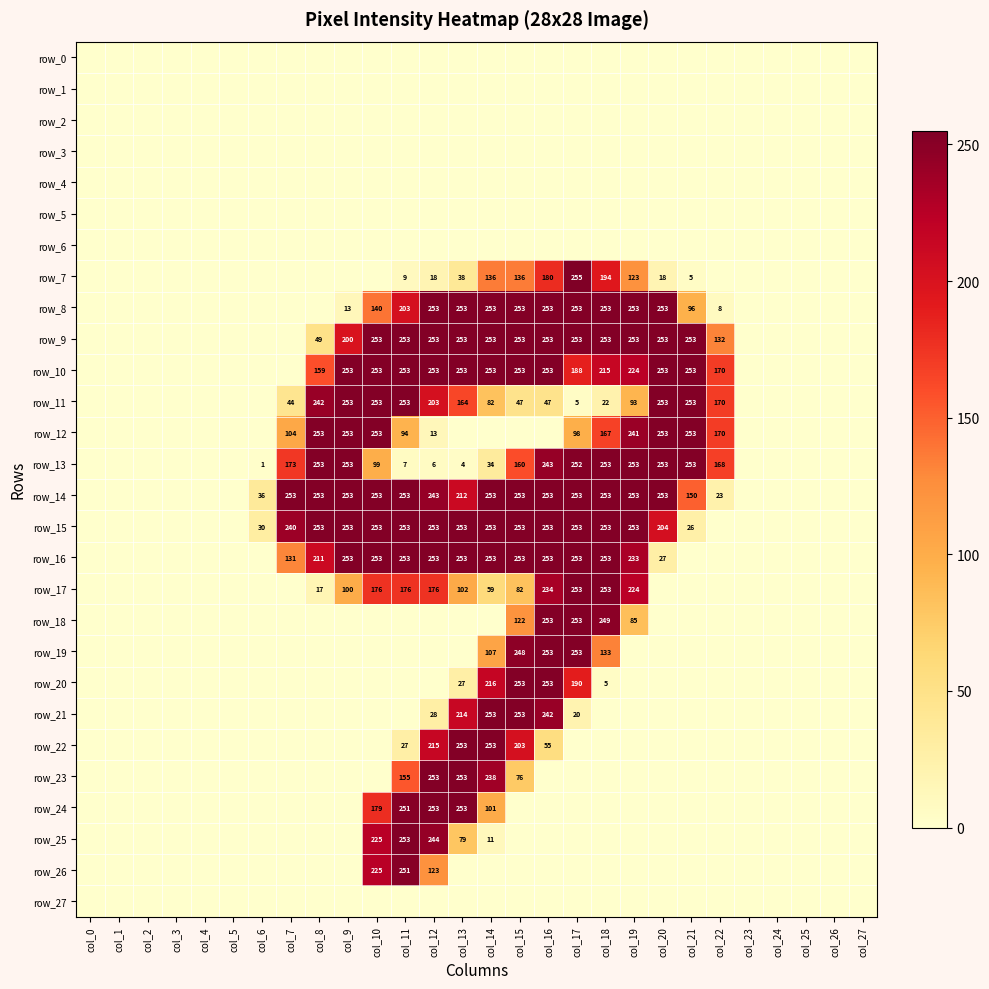

What is the spread (max minus min) of values at col_14?

253